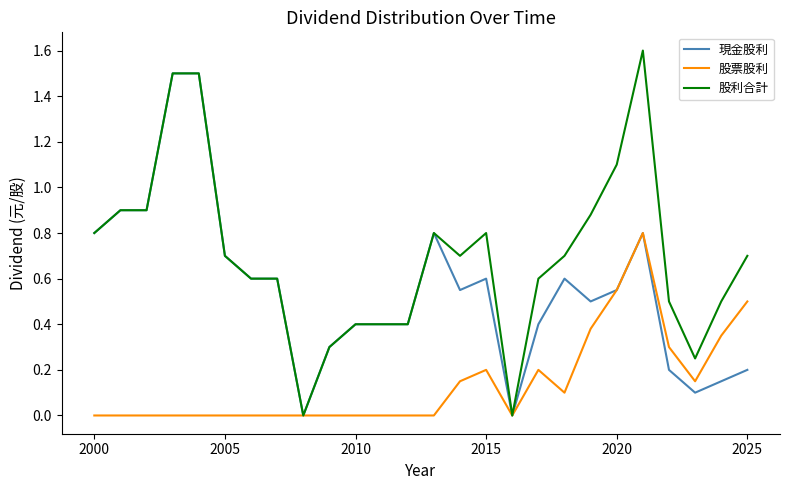

How many lines are shown in the chart?

3